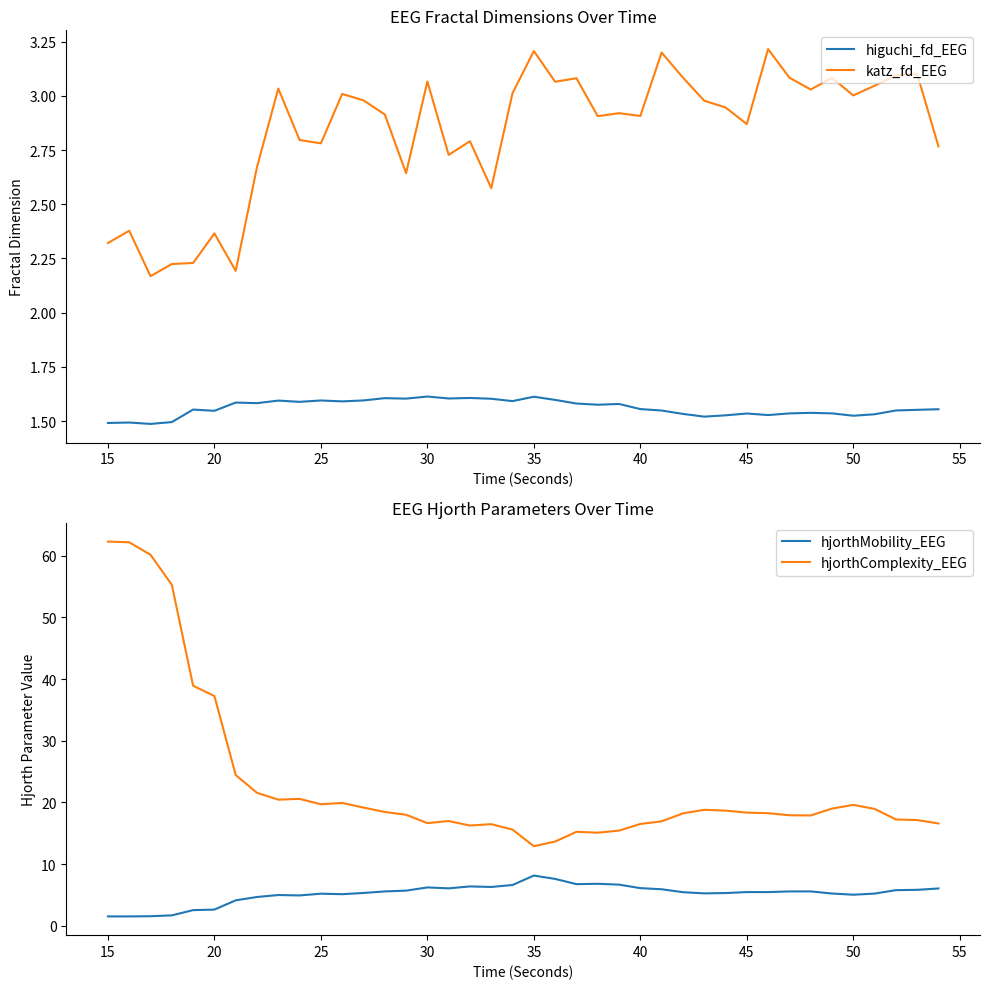

The katz_fd_EEG series shows 2.9 at 40. True or false?

True